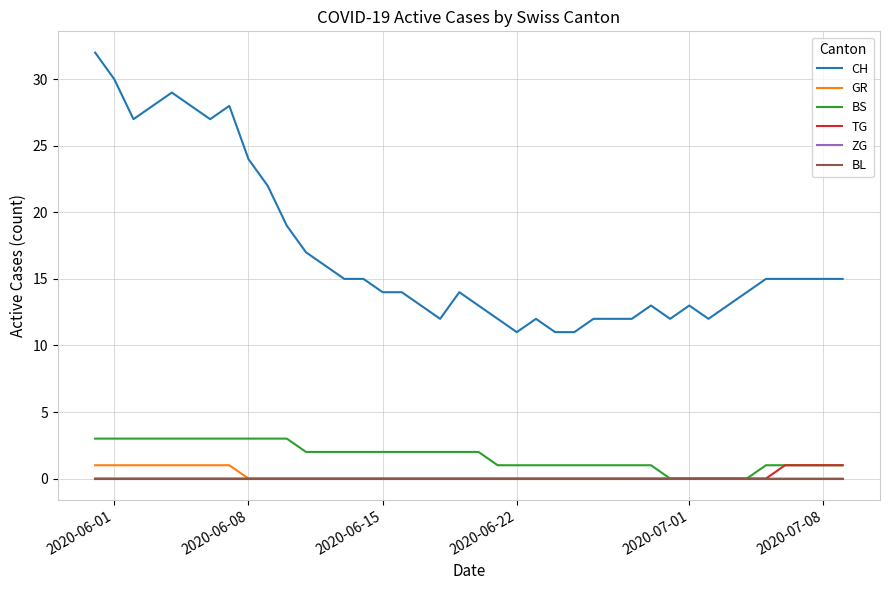

True or false: CH and GR cross at least once.

False